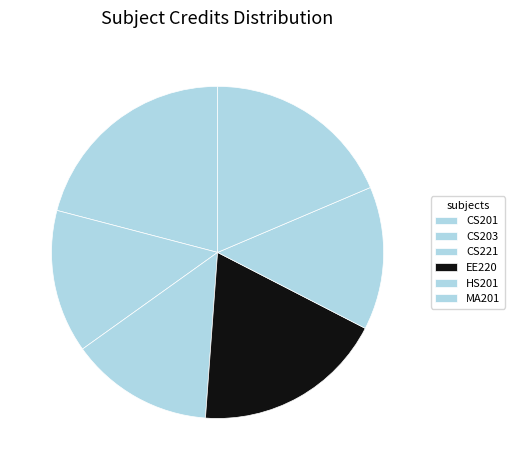

Count the number of slices in the pie.

6